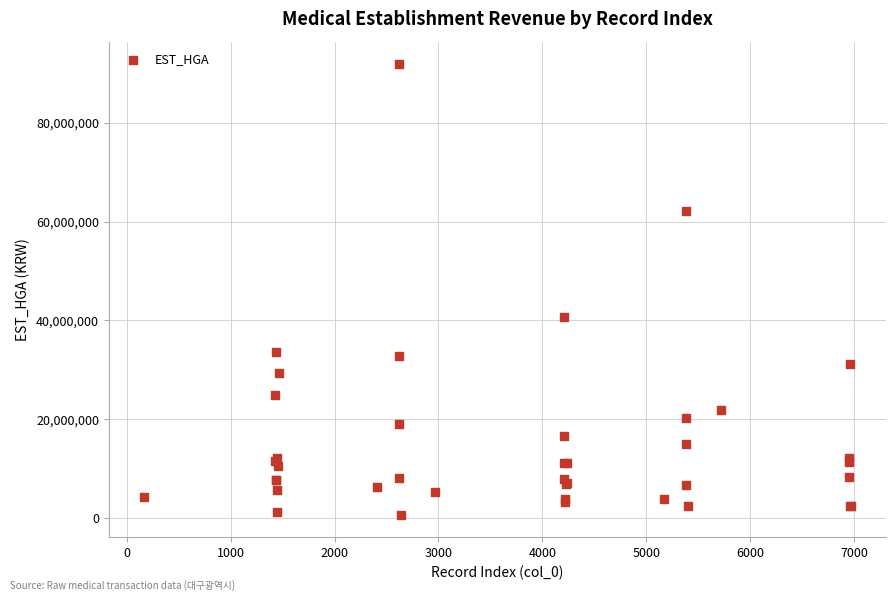

What Y value in the scatter plot is closest to 46312469?

40744716